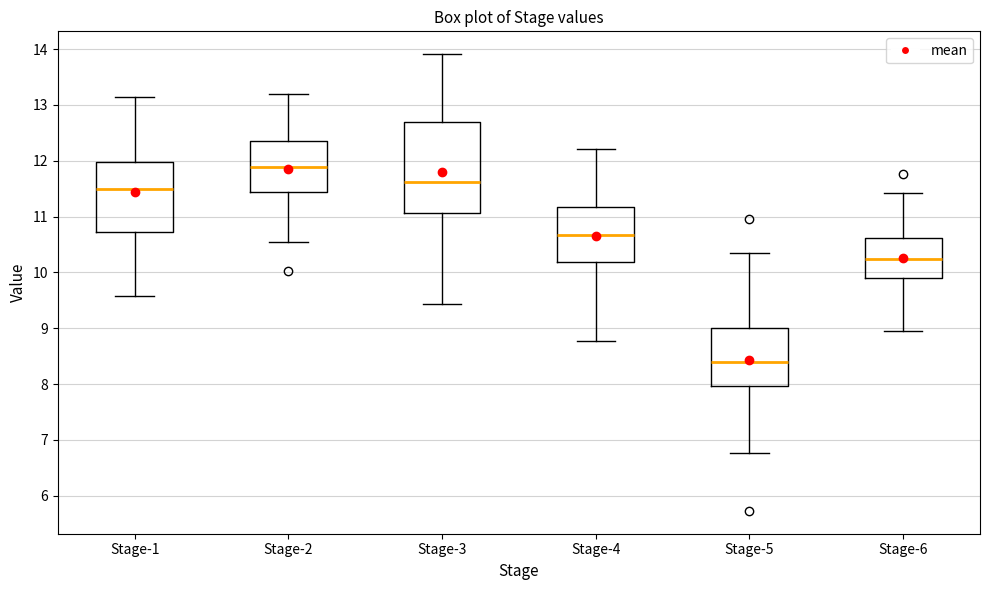

Reading left to right, transcribe this box plot: for each box, give where its median line is, the range the box spans, and where its two whiskers end, as read against the y-axis. The values are not printed on the chart, so give them approximately, as read against the axis.

Stage-1: median 11.5, box 10.7 to 12.0, whiskers 9.6 to 13.1
Stage-2: median 11.9, box 11.4 to 12.3, whiskers 10.5 to 13.2
Stage-3: median 11.6, box 11.1 to 12.7, whiskers 9.4 to 13.9
Stage-4: median 10.7, box 10.2 to 11.2, whiskers 8.8 to 12.2
Stage-5: median 8.4, box 8.0 to 9.0, whiskers 6.8 to 10.4
Stage-6: median 10.2, box 9.9 to 10.6, whiskers 9.0 to 11.4